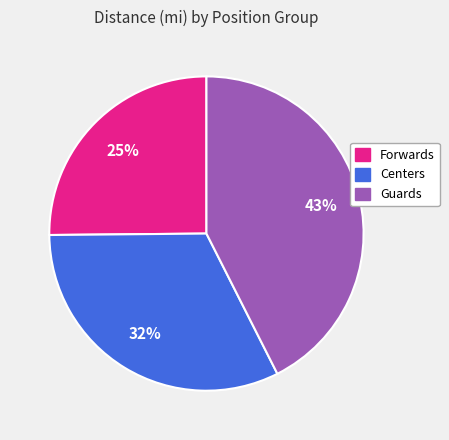

What percentage is the Forwards slice, to the nearest percent?

25%